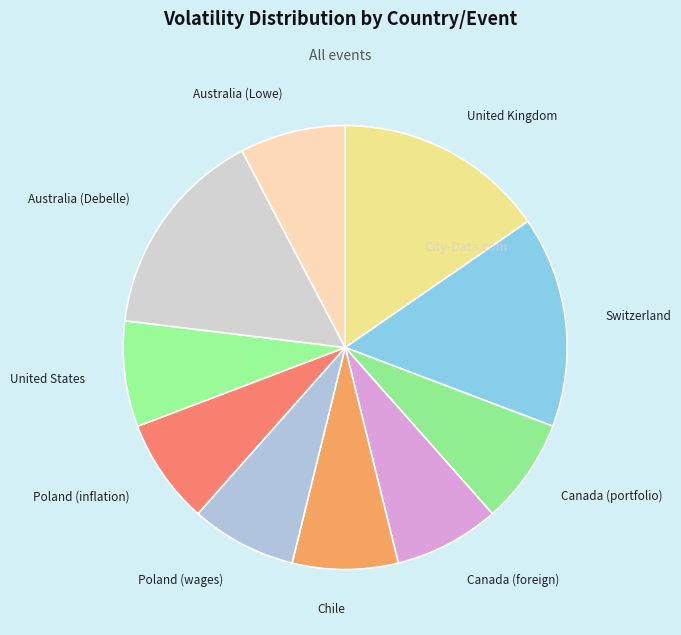

Is there any slice that represents more than half of the pie?

No